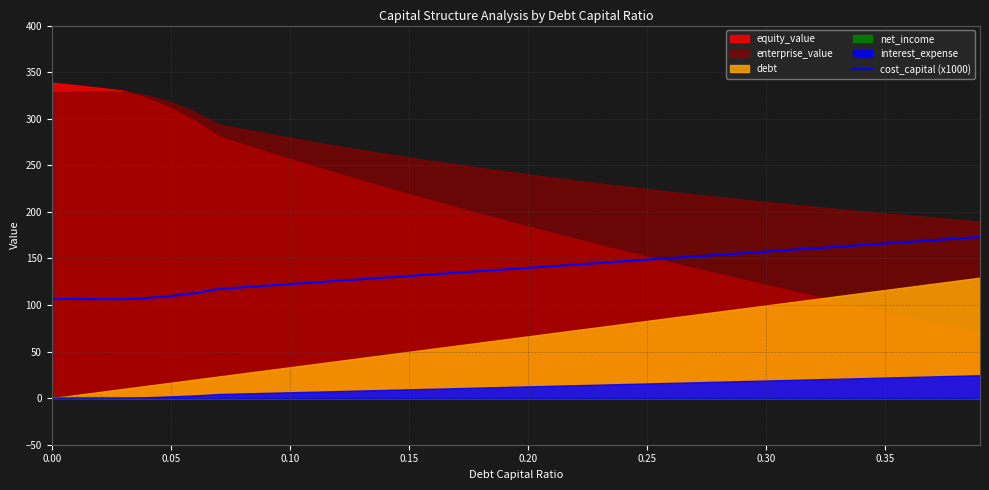

True or false: the data has more than 1 interior local peaks.

False